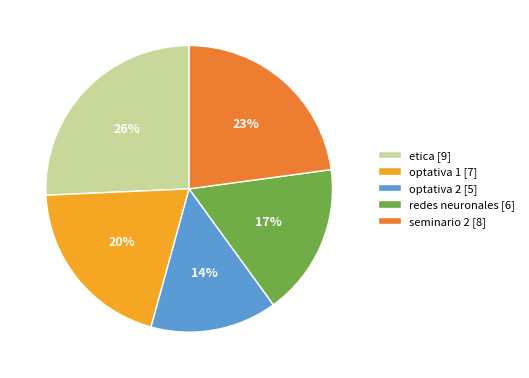

To the nearest percent, what is the combined percentage of optativa 1 and etica?

46%